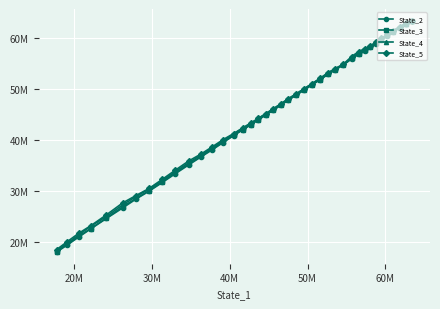

Is the value of State_4 at 23 greater than the value of State_5 at 20?

No